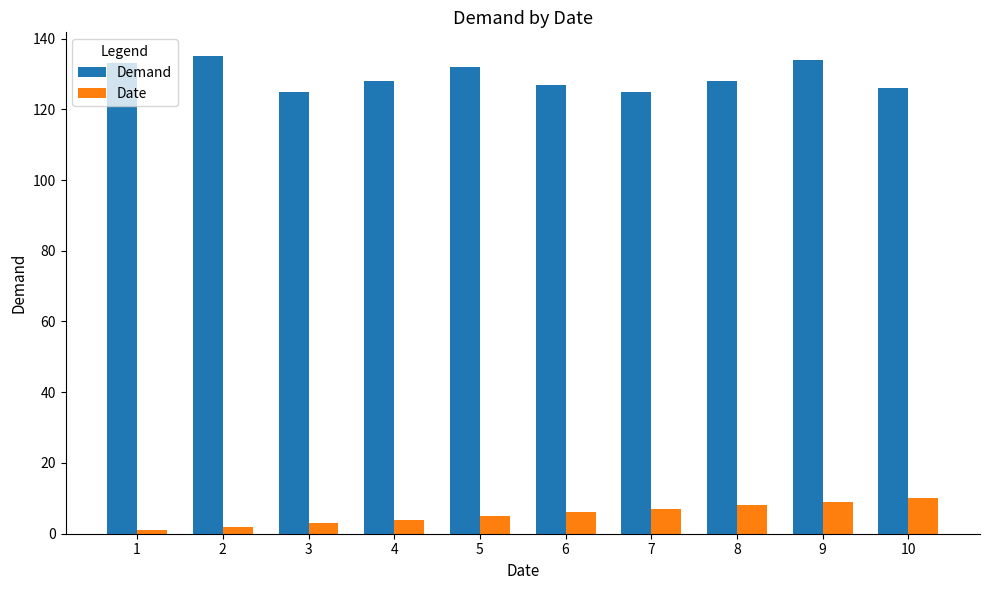

True or false: Demand has a value of 126 at 10.

True